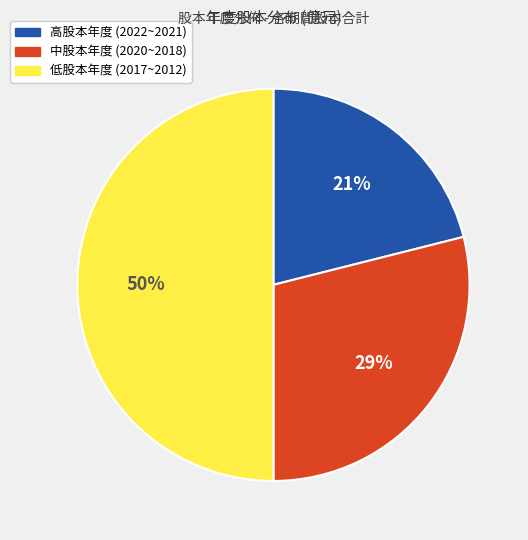

To the nearest percent, what is the average slice percentage?

33%